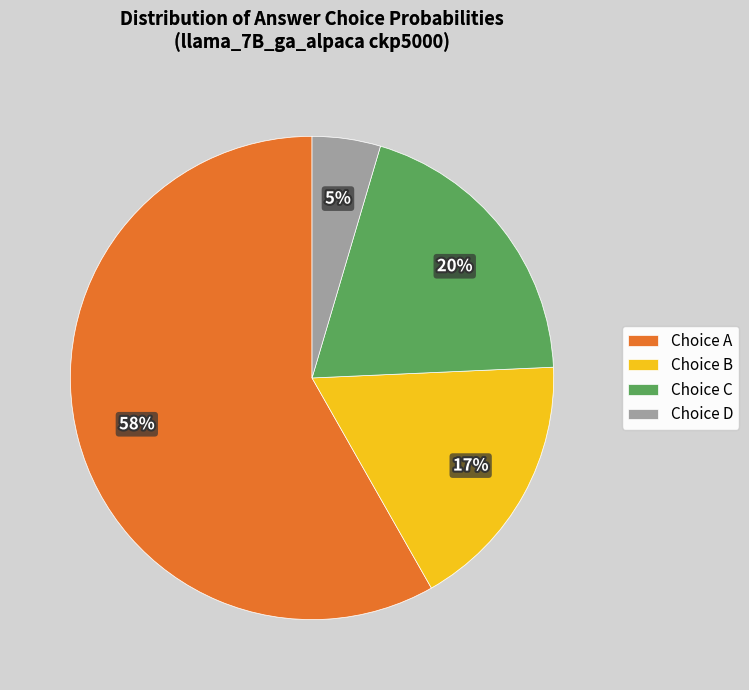

Is it true that Choice A is 47% of the pie?

False